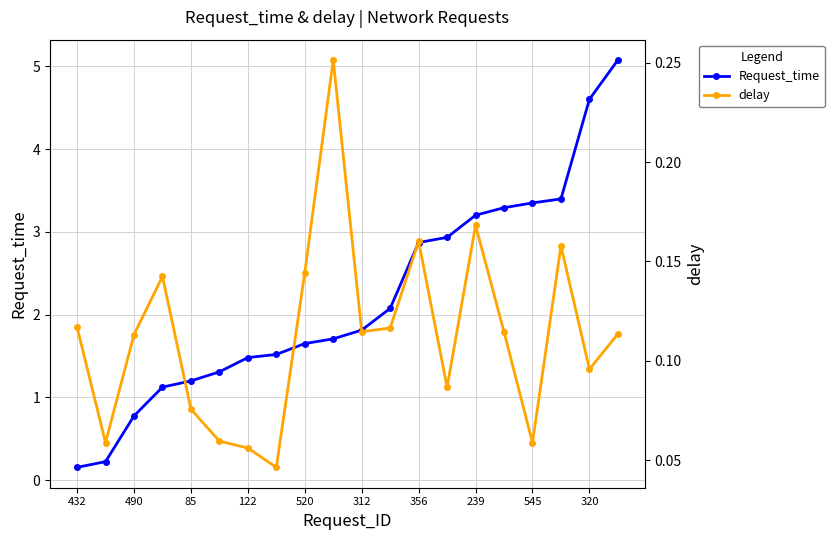

True or false: delay and Request_time intersect in this chart.

False